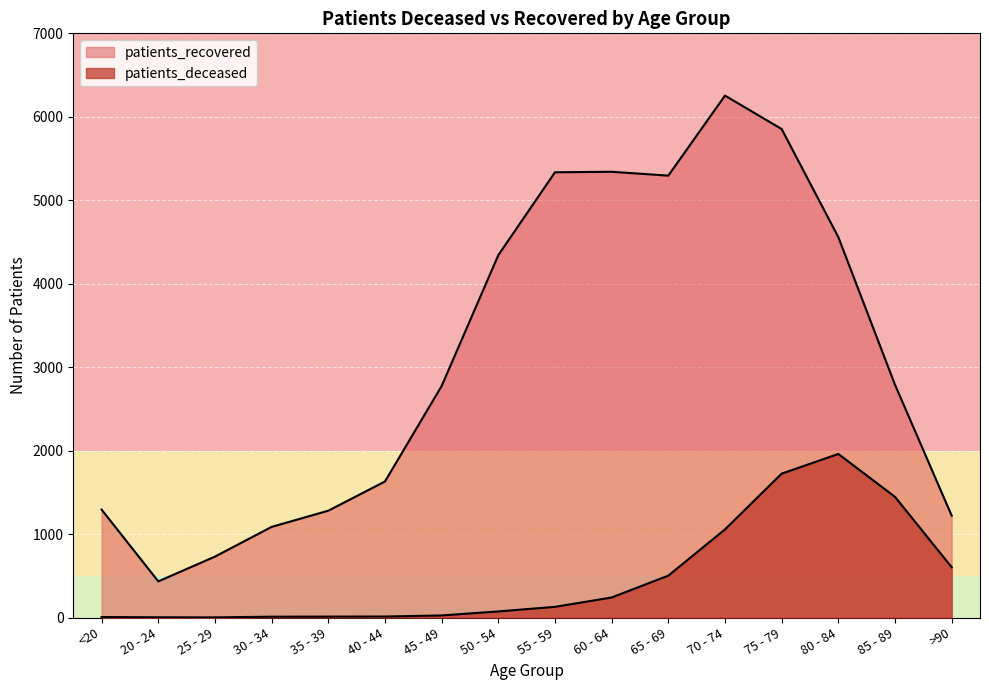

What are all the series names shown in the legend?

patients_deceased, patients_recovered